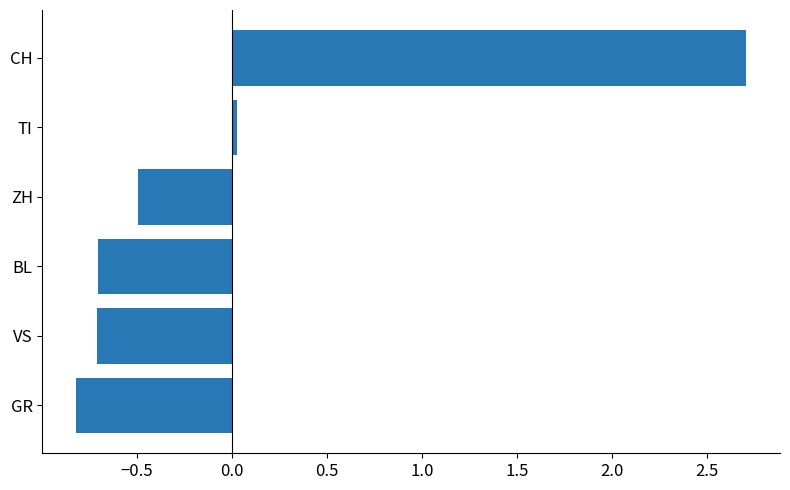

How many values exceed 0?

2